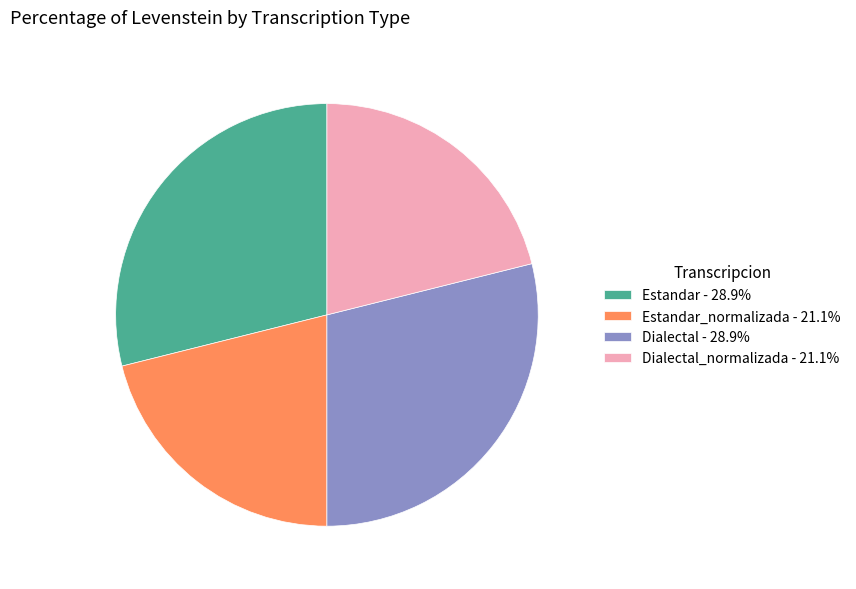

Do Estandar_normalizada - 21.1% and Dialectal_normalizada - 21.1% together represent more than half of the pie?

No